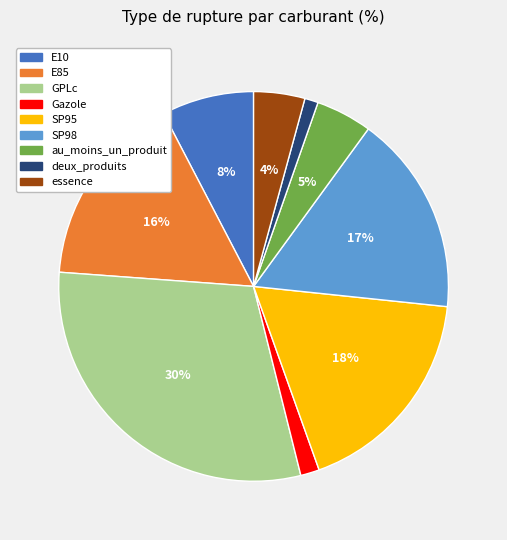

Is there any slice that represents more than half of the pie?

No